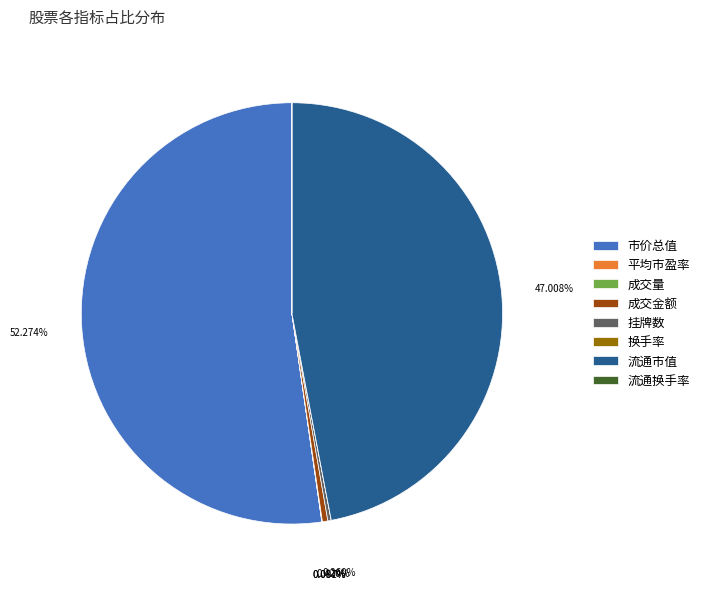

Is there a majority slice in this chart?

Yes